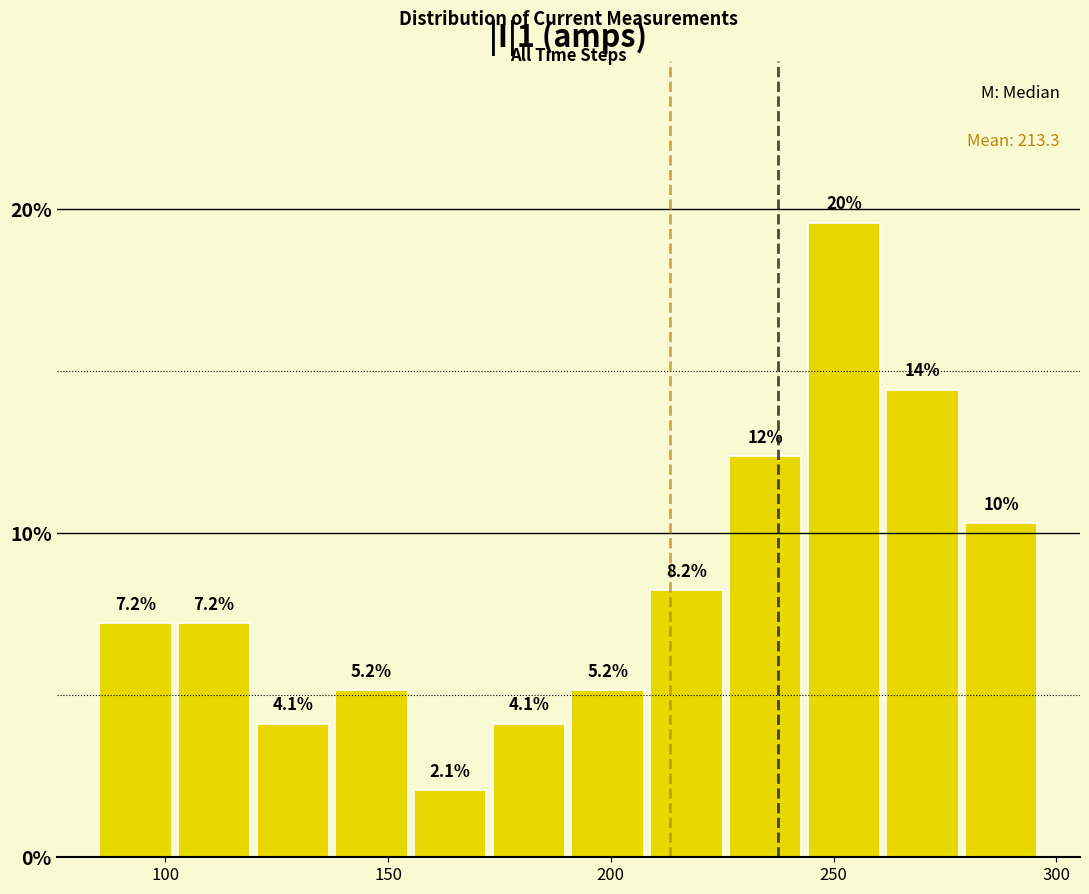

Read against the x-axis, roughly where is the centre of the tallest bar?

250